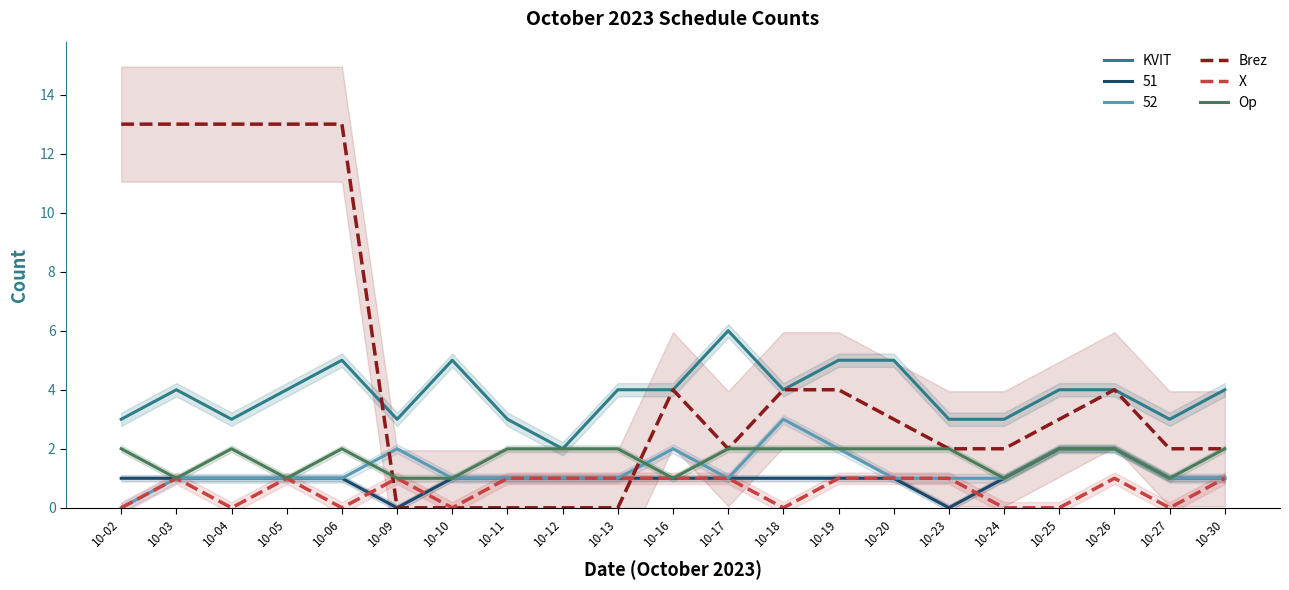

Reading right to left, list all the values displayed in this chart.

KVIT: 10-30=4	10-27=3	10-26=4	10-25=4	10-24=3	10-23=3	10-20=5	10-19=5	10-18=4	10-17=6	10-16=4	10-13=4	10-12=2	10-11=3	10-10=5	10-09=3	10-06=5	10-05=4	10-04=3	10-03=4	10-02=3
Brez: 10-30=2	10-27=2	10-26=4	10-25=3	10-24=2	10-23=2	10-20=3	10-19=4	10-18=4	10-17=2	10-16=4	10-13=0	10-12=0	10-11=0	10-10=0	10-09=0	10-06=13	10-05=13	10-04=13	10-03=13	10-02=13
X: 10-30=1	10-27=0	10-26=1	10-25=0	10-24=0	10-23=1	10-20=1	10-19=1	10-18=0	10-17=1	10-16=1	10-13=1	10-12=1	10-11=1	10-10=0	10-09=1	10-06=0	10-05=1	10-04=0	10-03=1	10-02=0
Op: 10-30=2	10-27=1	10-26=2	10-25=2	10-24=1	10-23=2	10-20=2	10-19=2	10-18=2	10-17=2	10-16=1	10-13=2	10-12=2	10-11=2	10-10=1	10-09=1	10-06=2	10-05=1	10-04=2	10-03=1	10-02=2